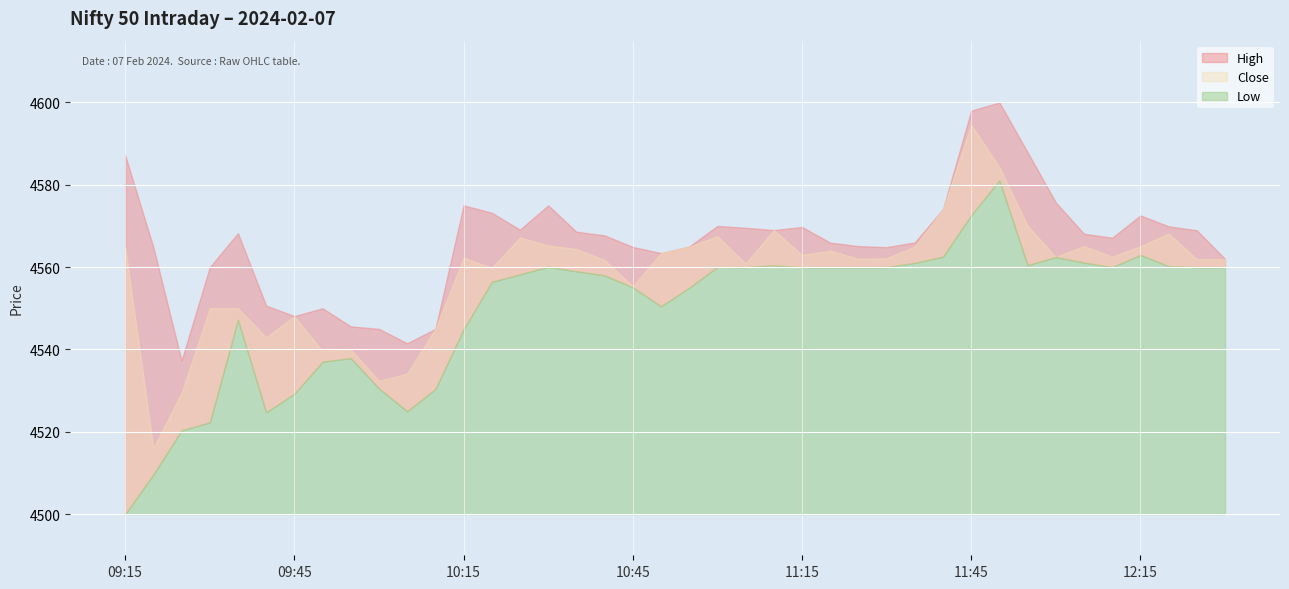

True or false: Low has more than 0 interior local peaks.

True